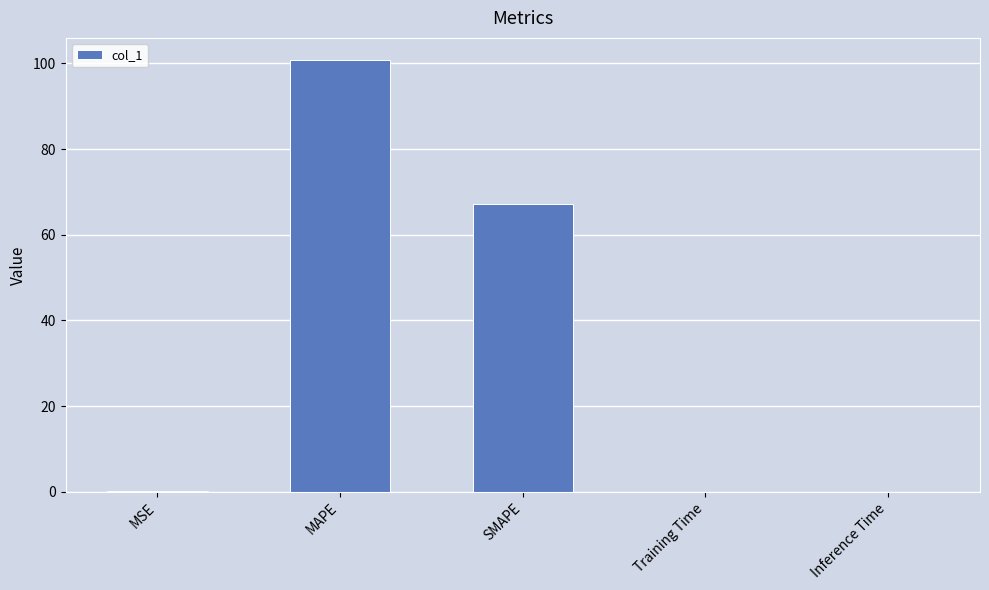

What is the average value?

33.6